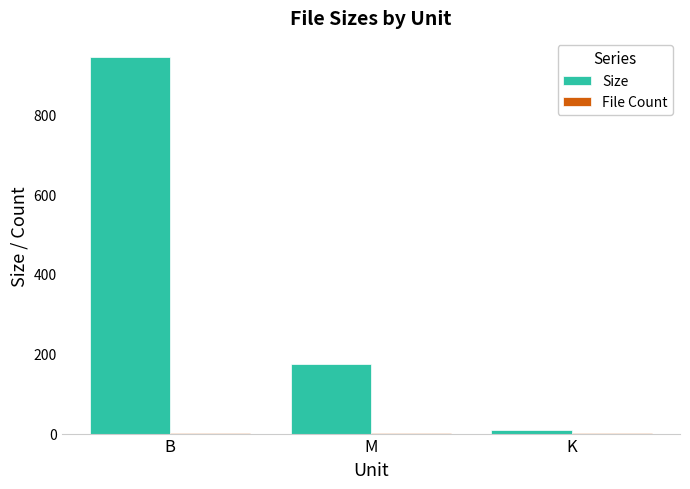

What is the sum of all Size values?

1126.1